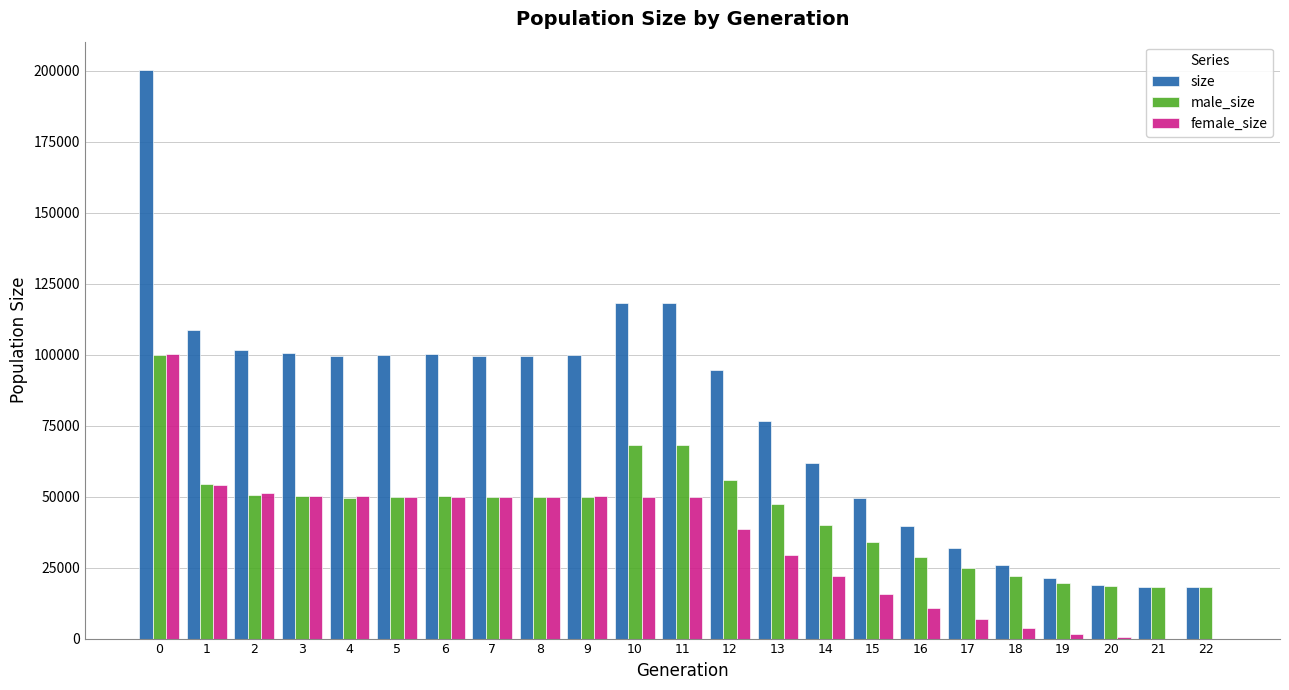

Which series changed the most between 11 and 21?

size